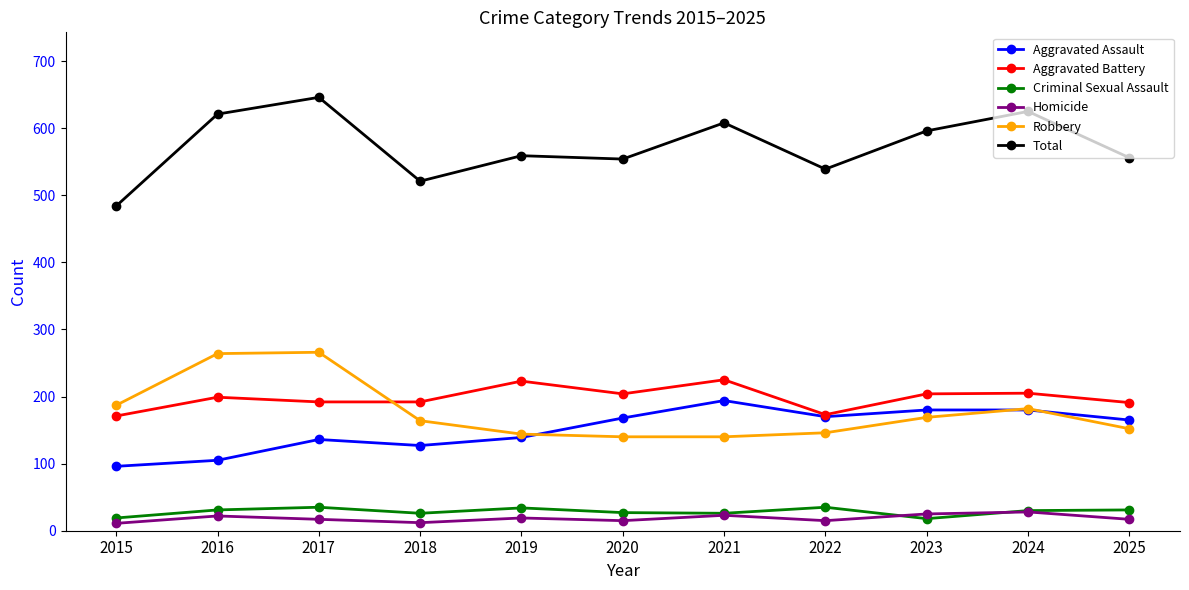

Does the chart have visible grid lines?

No